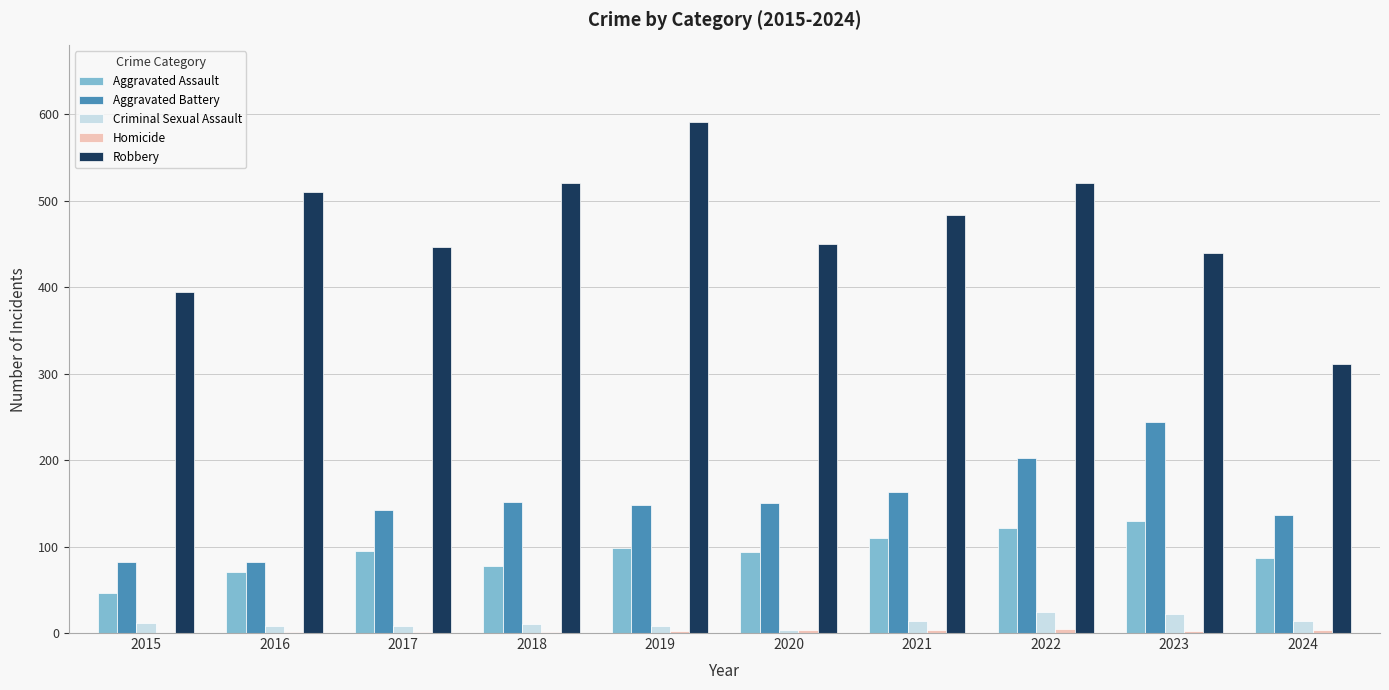

Which series has the largest total across all categories?

Robbery